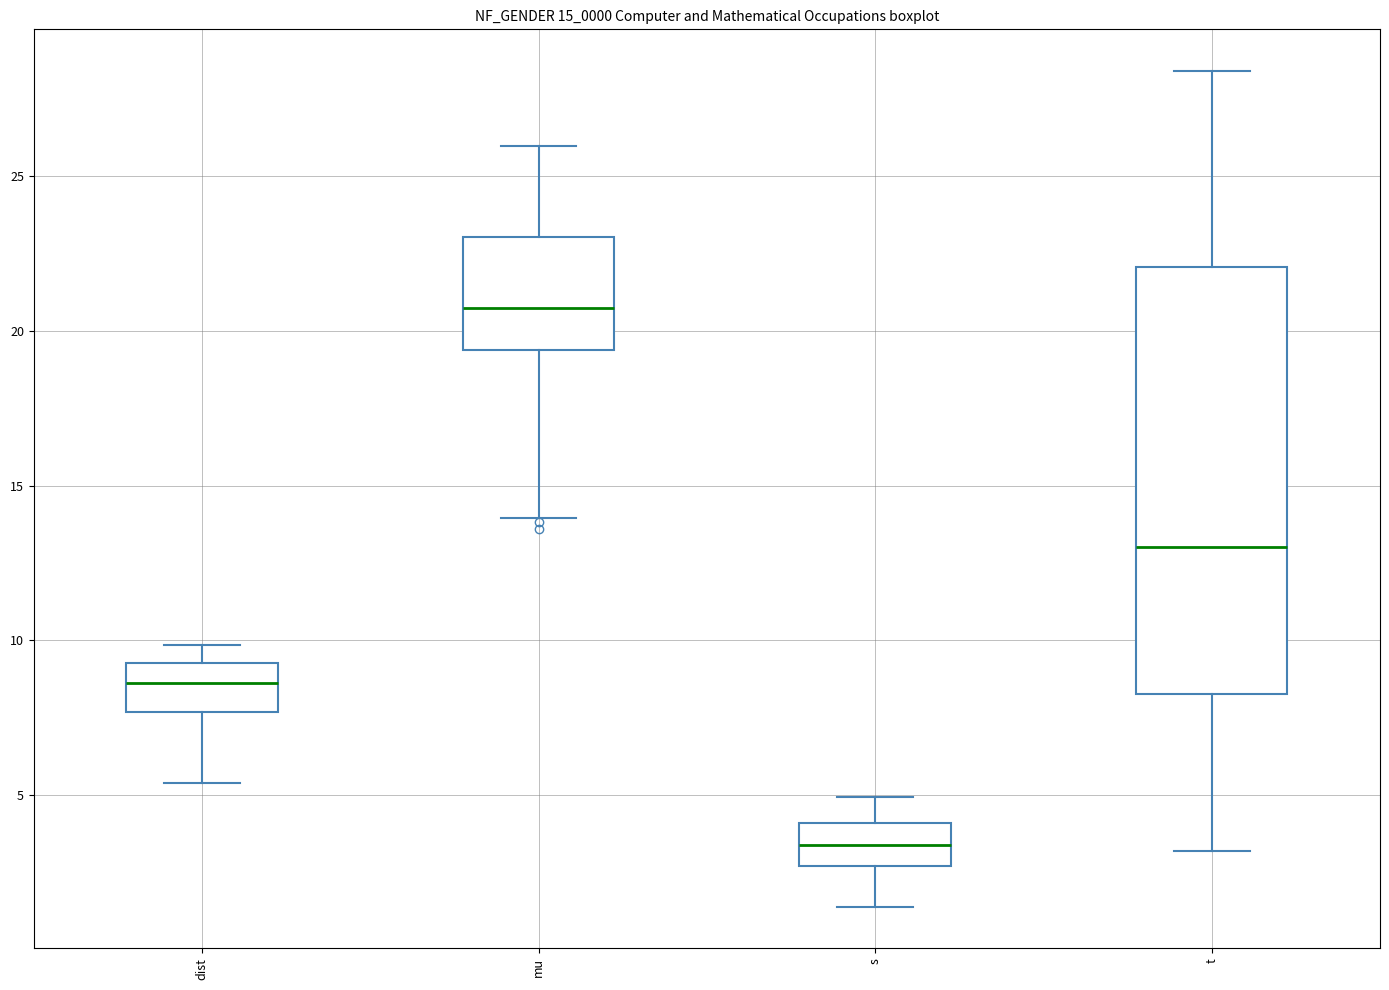

Reading left to right, transcribe this box plot: for each box, give where its median line is, the range the box spans, and where its two whiskers end, as read against the y-axis. The values are not printed on the chart, so give them approximately, as read against the axis.

dist: median 8.5, box 7.5 to 9.5, whiskers 5.5 to 10.0
mu: median 20.5, box 19.5 to 23.0, whiskers 14.0 to 26.0
s: median 3.5, box 2.5 to 4.0, whiskers 1.5 to 5.0
t: median 13.0, box 8.5 to 22.0, whiskers 3.0 to 28.5